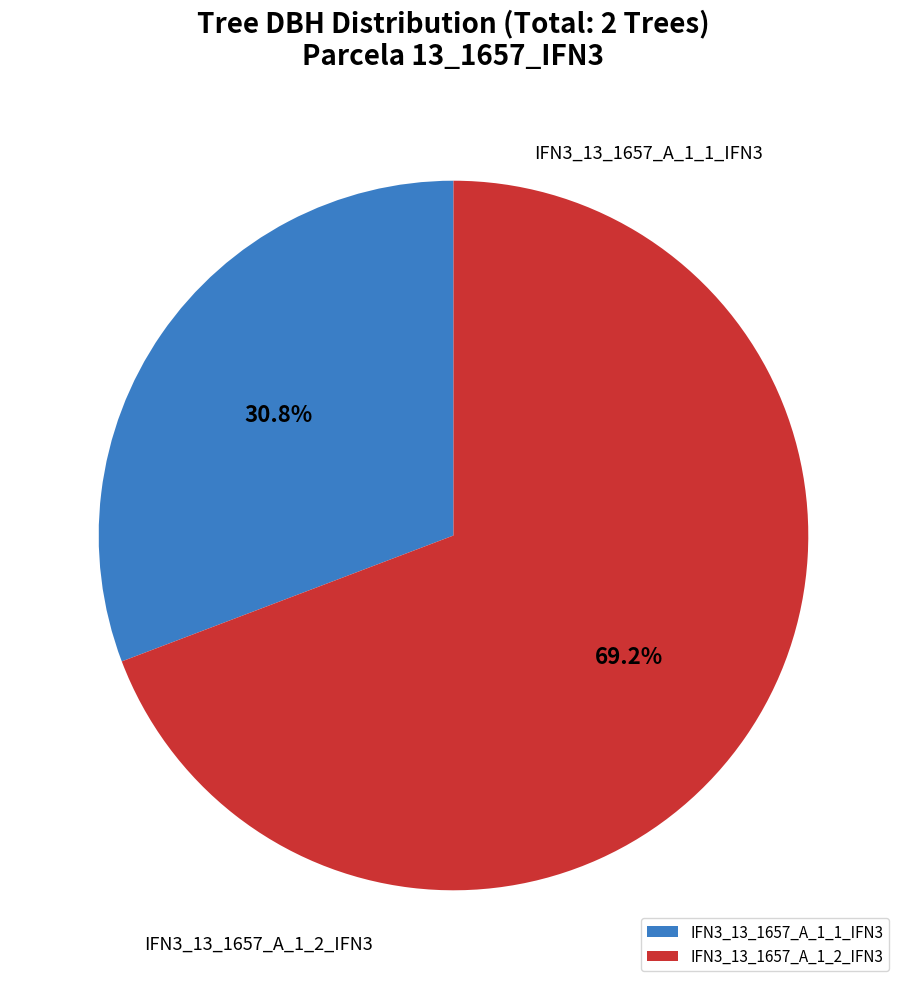

What is the ratio of the value at IFN3_13_1657_A_1_1_IFN3 to the value at IFN3_13_1657_A_1_2_IFN3?

0.4